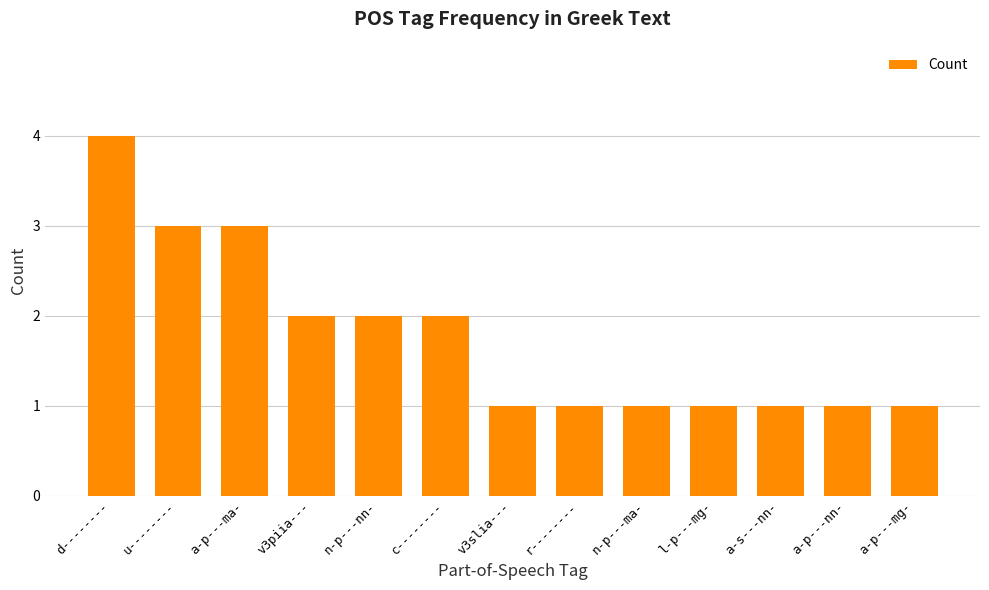

Which has a higher value, a-p---mg- or u--------?

u--------